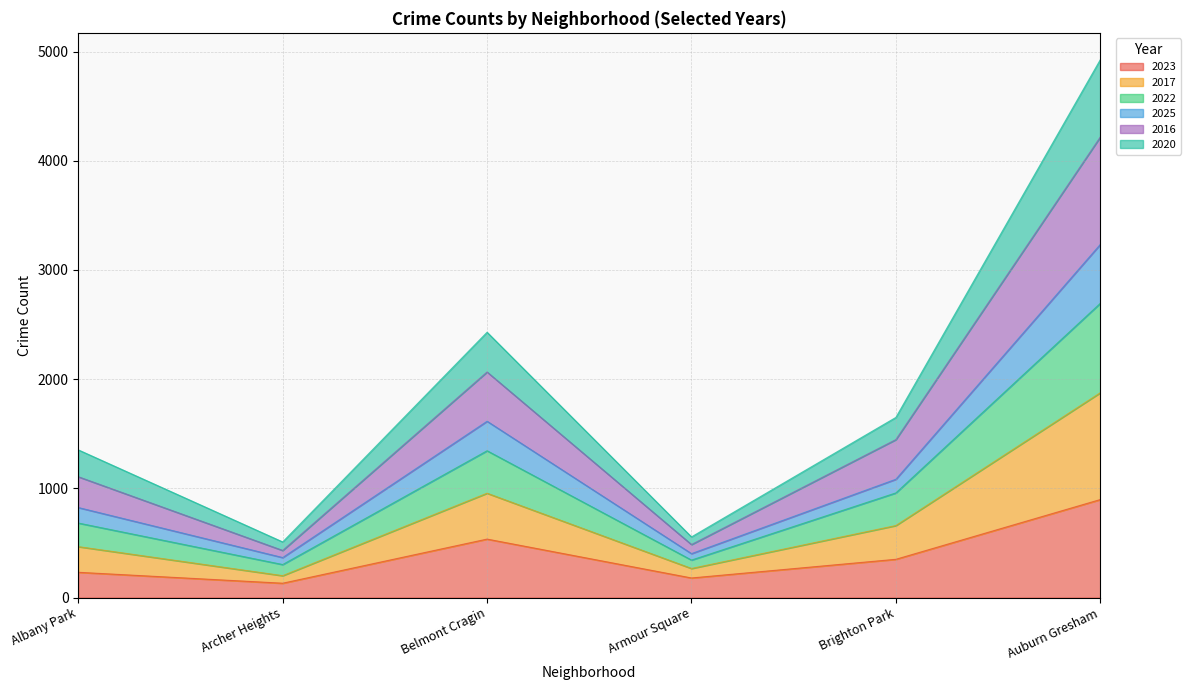

At which category is the sum across all series the highest?

Auburn Gresham